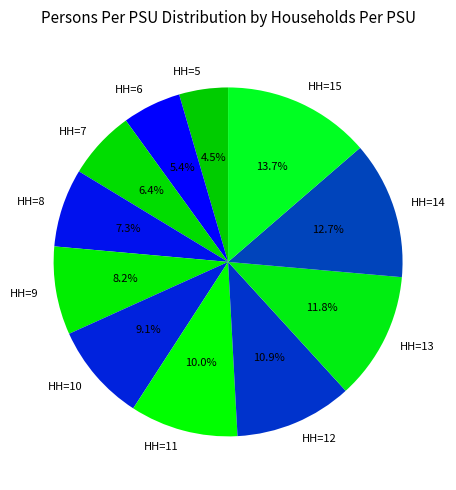

What is the largest slice in the pie chart?

HH=15